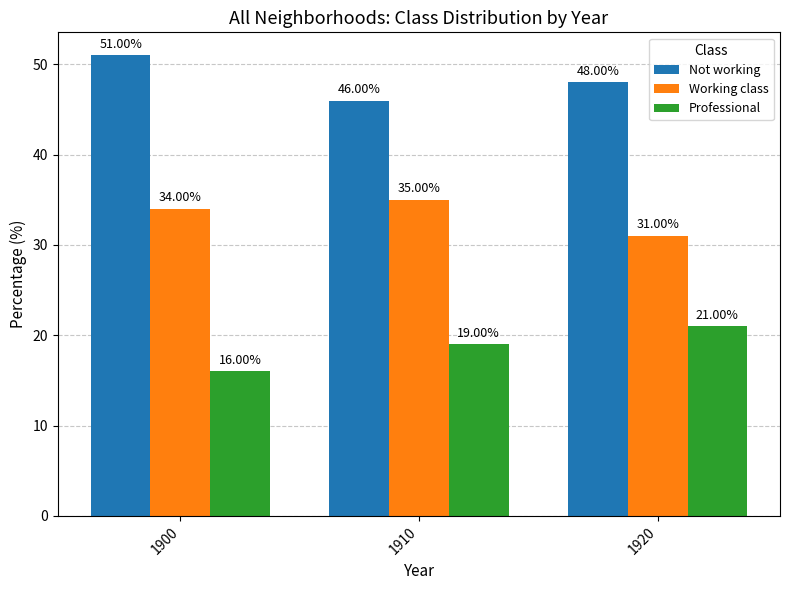

What is the difference between the highest and lowest values at 1900?

35